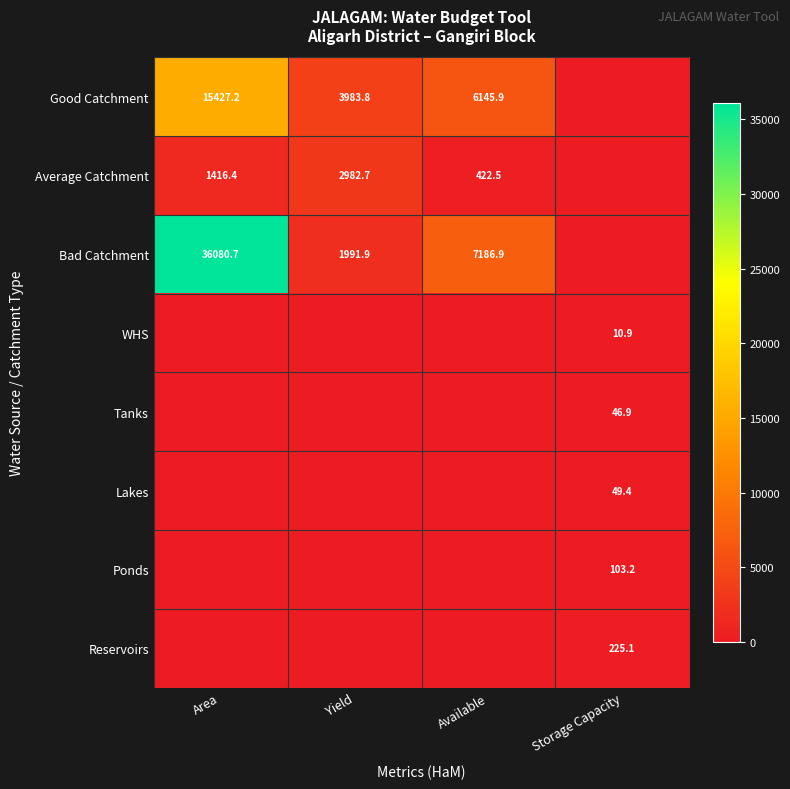

What is the difference between the Average Catchment values at Available and Yield?

2560.2